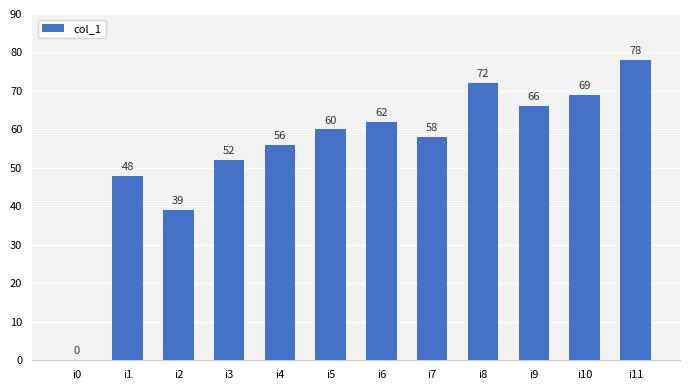

What is the average value?

55